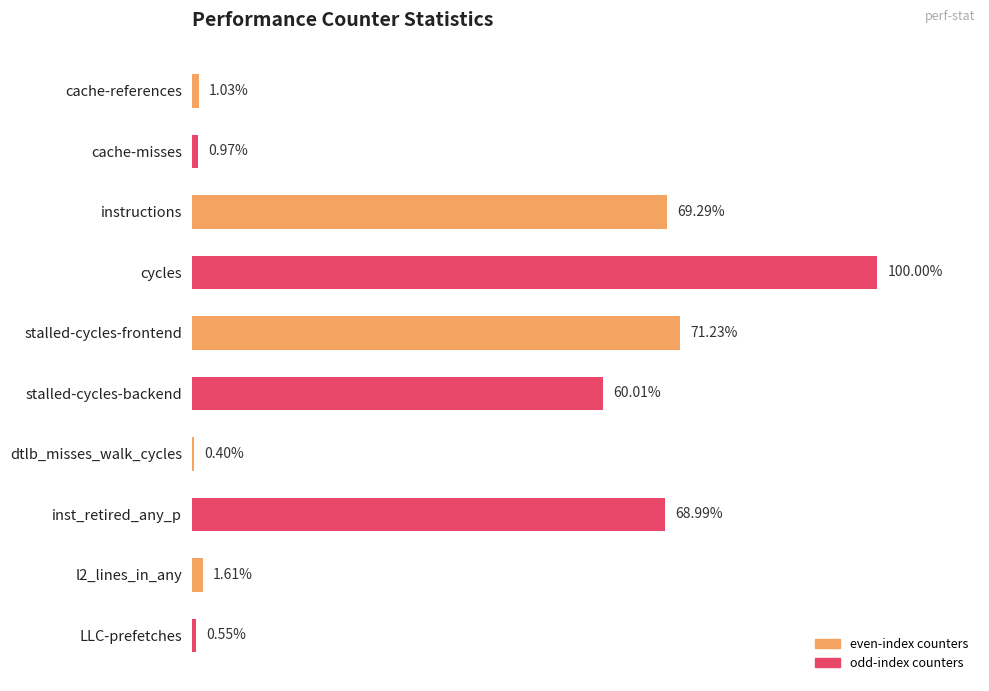

Which has a higher value, LLC-prefetches or inst_retired_any_p?

inst_retired_any_p